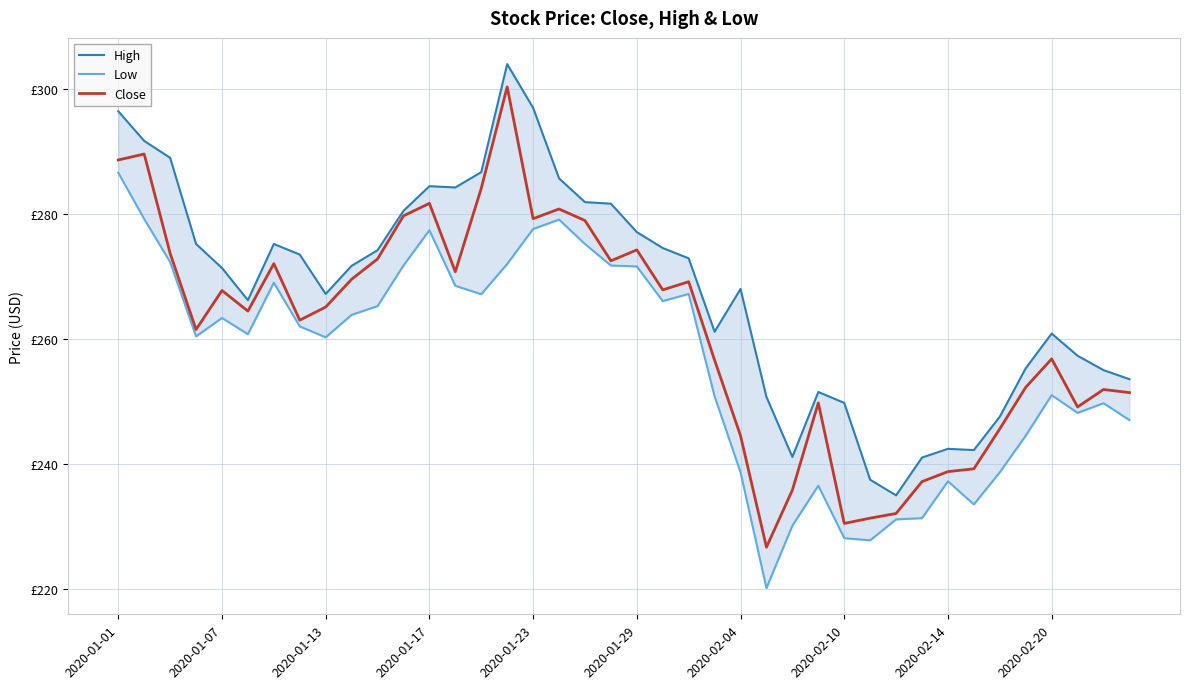

What is the sum of the Low values at 10 and 29?

493.0